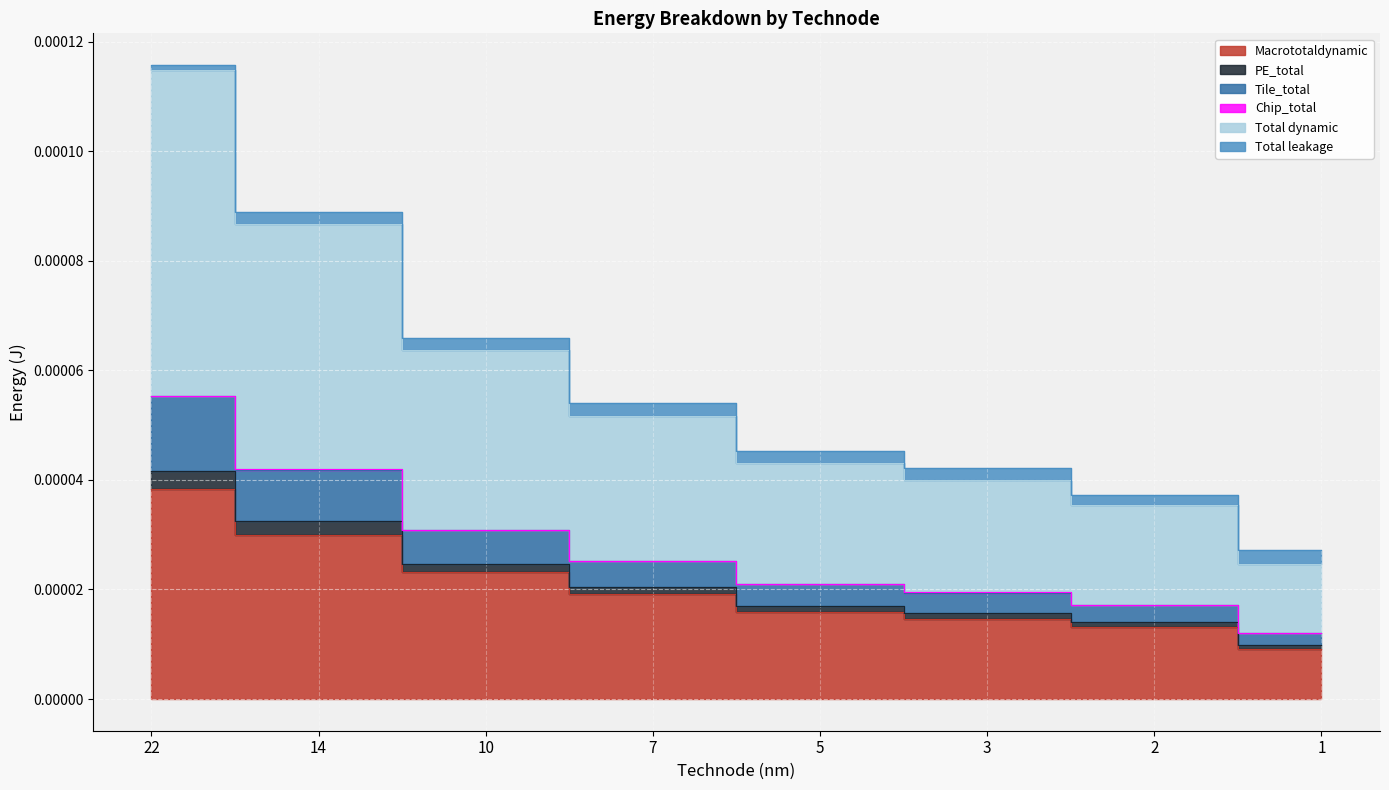

True or false: Tile_total and Macrototaldynamic intersect in this chart.

False